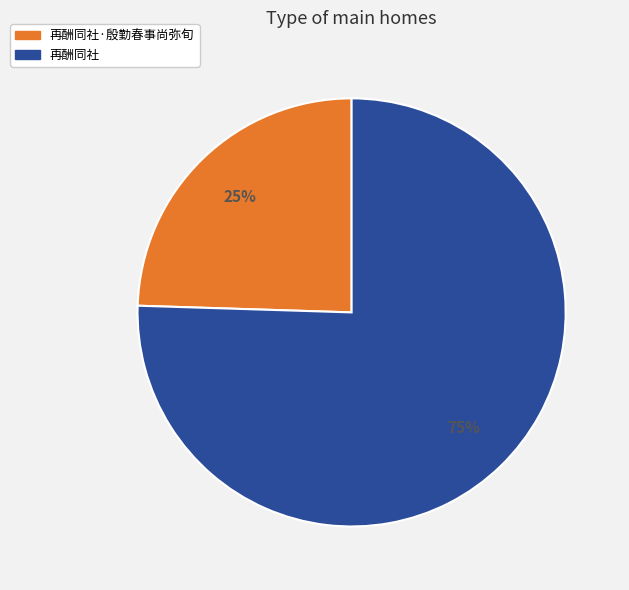

To the nearest percent, what percentage of the pie is 再酬同社?

75%